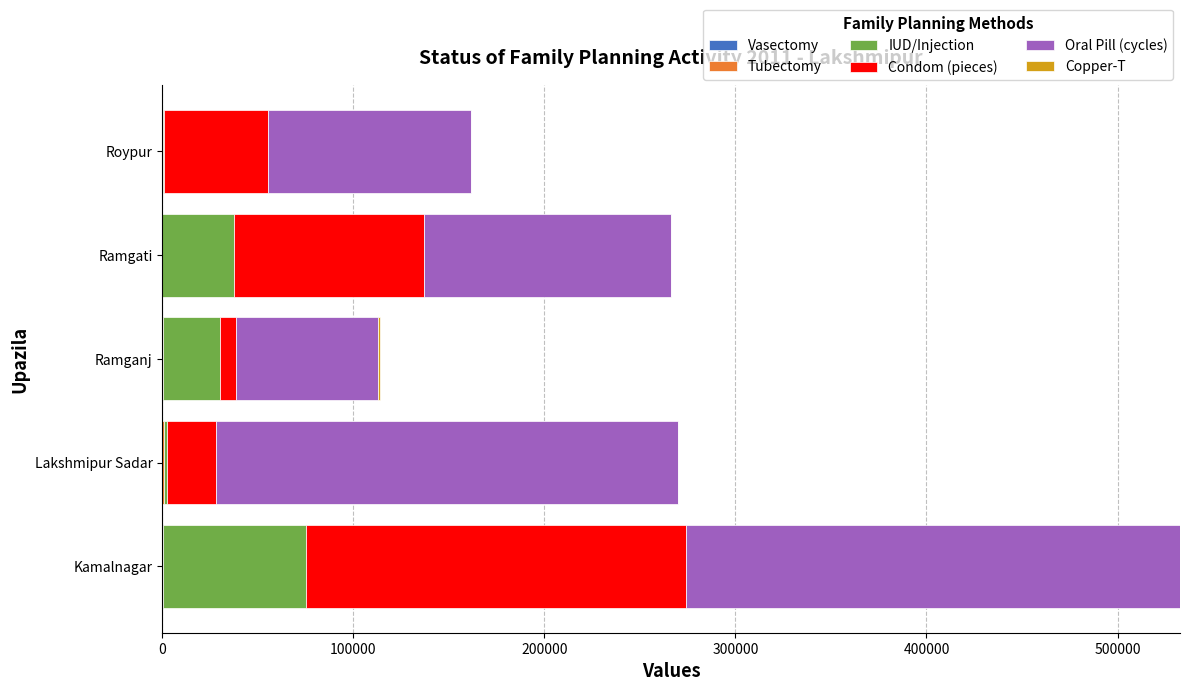

At which category is the sum across all series the highest?

Kamalnagar